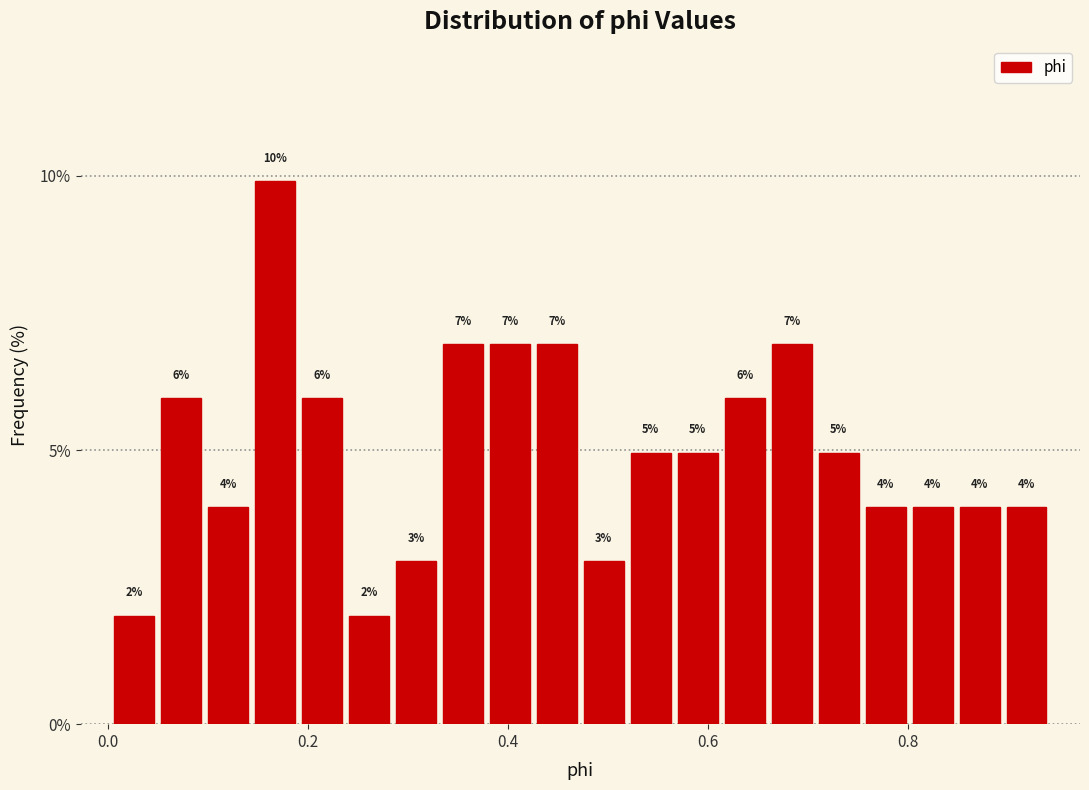

Read against the x-axis, roughly where is the centre of the tallest bar?

0.16